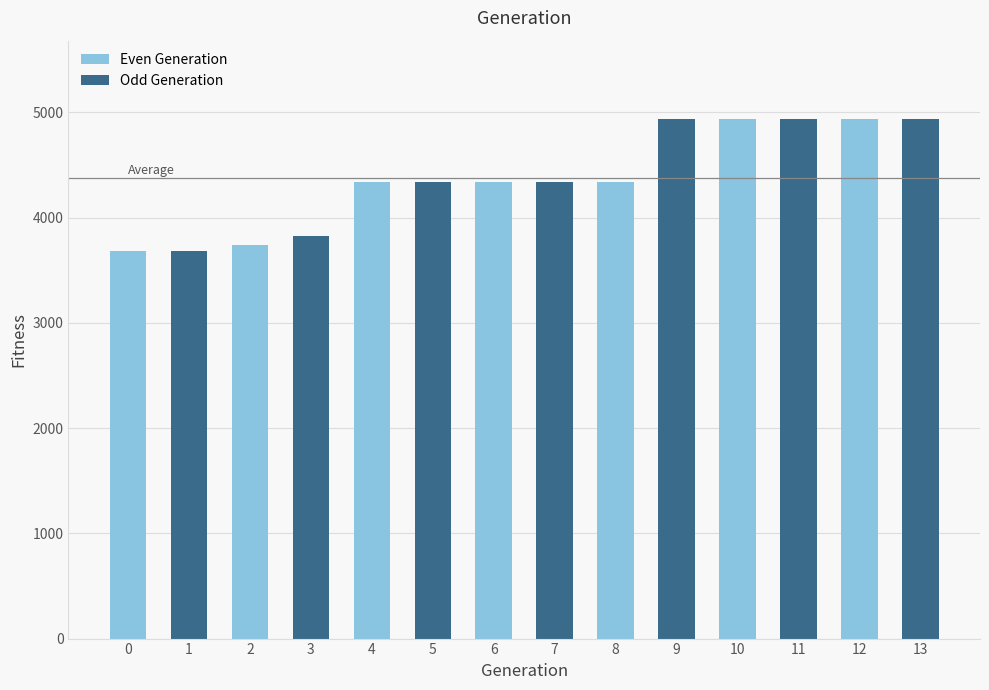

What is the sum of all Odd Generation values?

31006